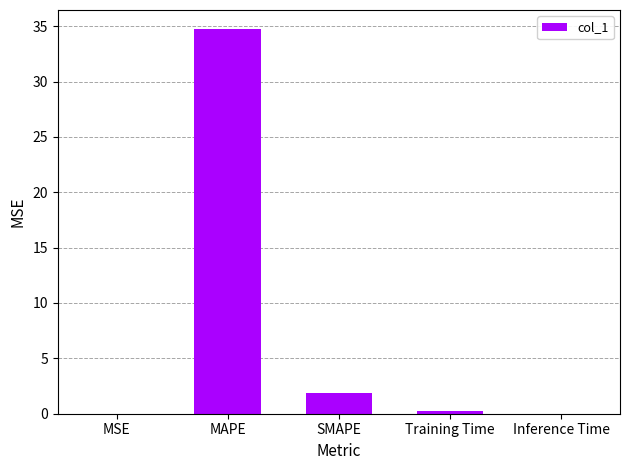

Which has a higher value, Inference Time or MAPE?

MAPE